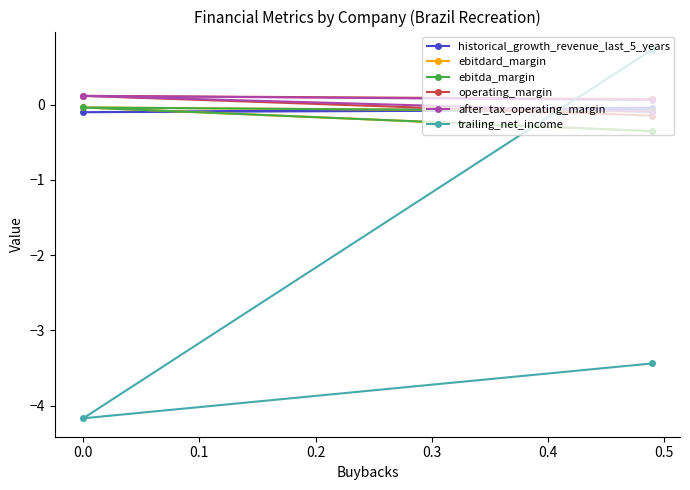

Count the operating_margin values in the range 0 to 1.

2